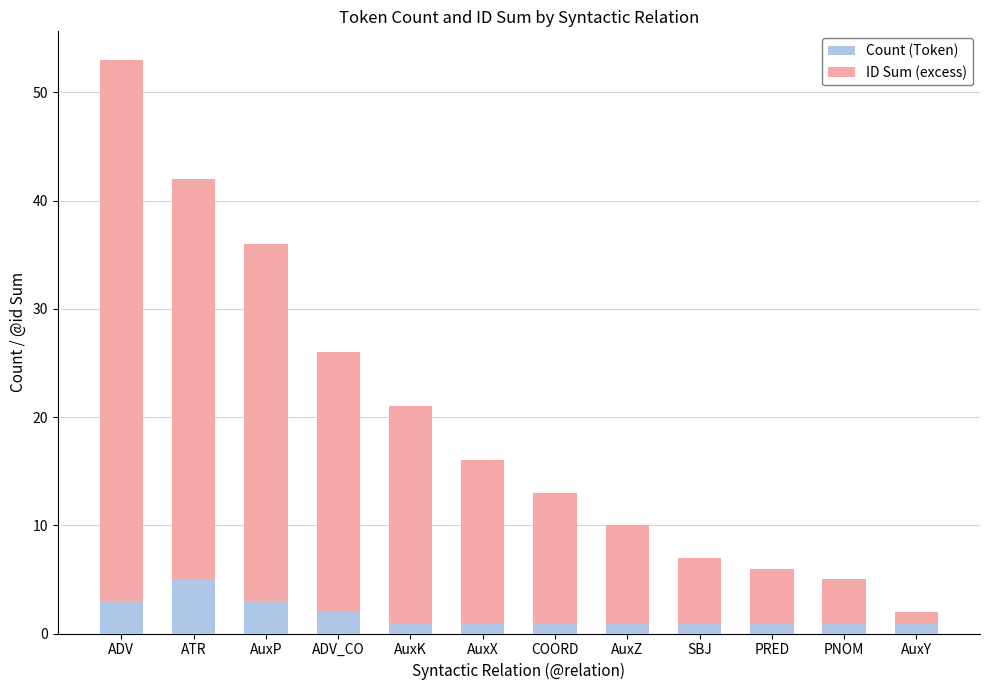

What is the difference between the maximum and minimum values in the Count (Token) series?

4